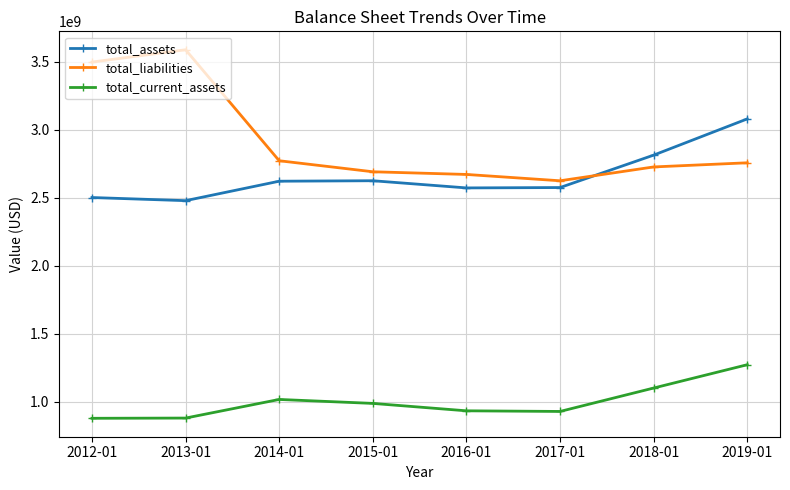

Rank the series by their maximum value, from highest to lowest.

total_liabilities, total_assets, total_current_assets